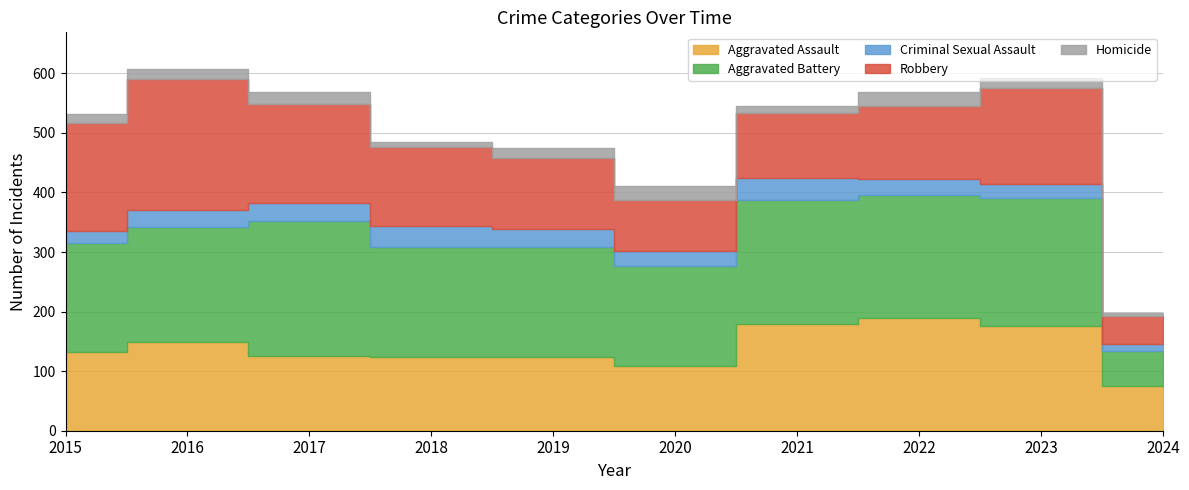

What is the minimum value for Homicide?

5